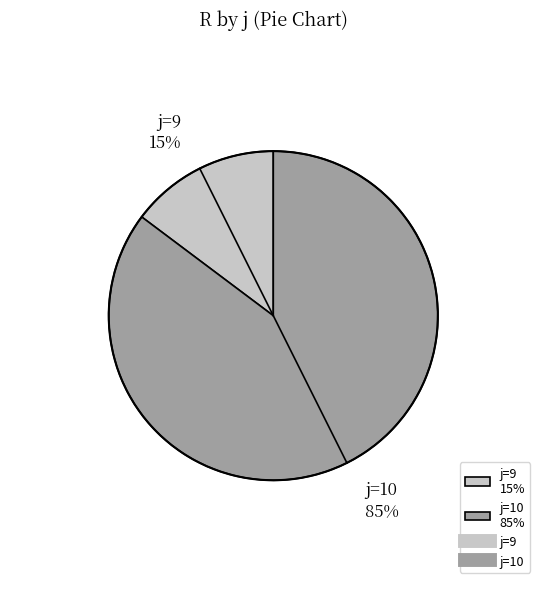

Rank the categories by value from highest to lowest.

j=10 85%, j=9 15%